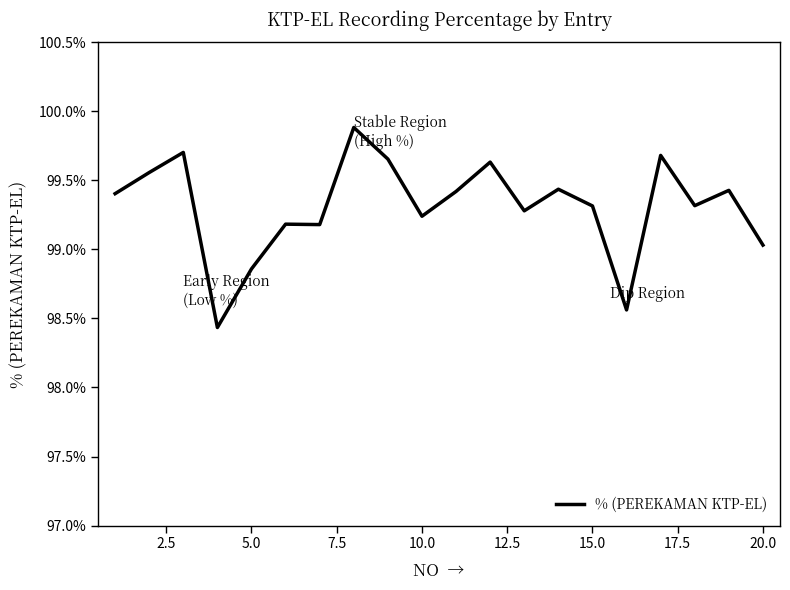

What is the difference between the maximum and minimum values?

1.4